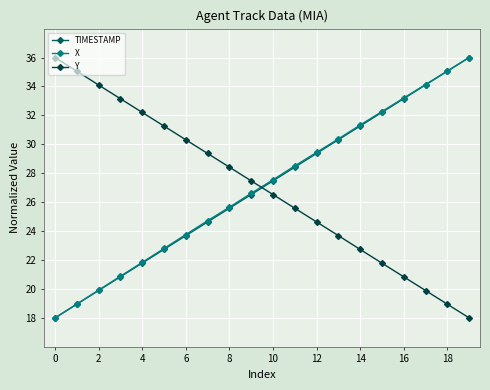

What is the greatest value displayed?

36.0